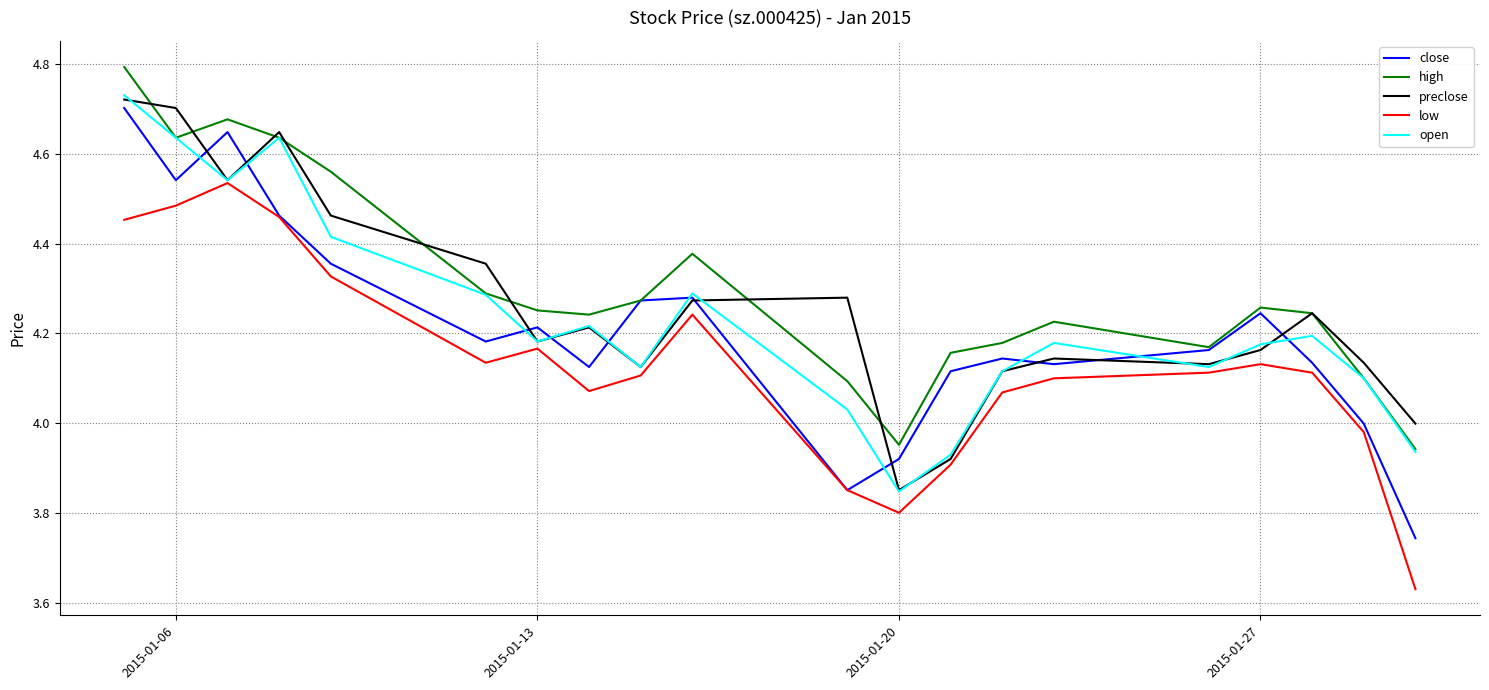

What is the maximum value shown in the chart?

4.8